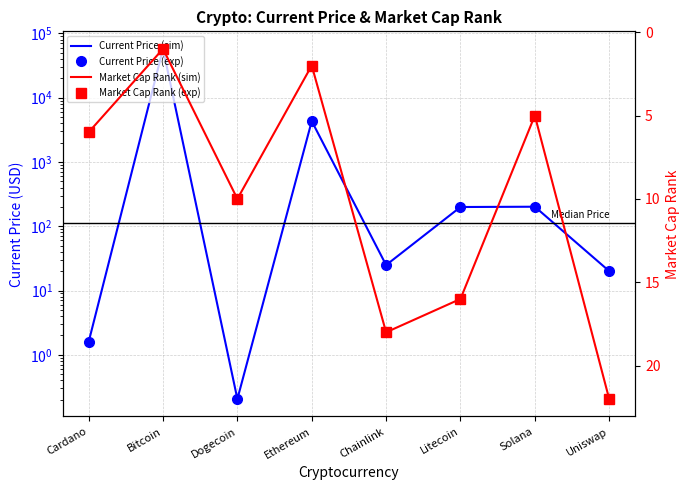

What is the difference between the maximum and minimum values in the Current Price (exp) series?

57339.8